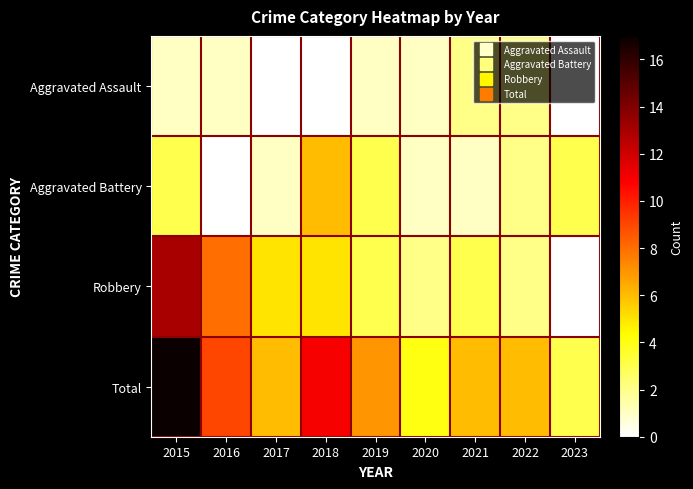

Which series has the largest total across all categories?

Total